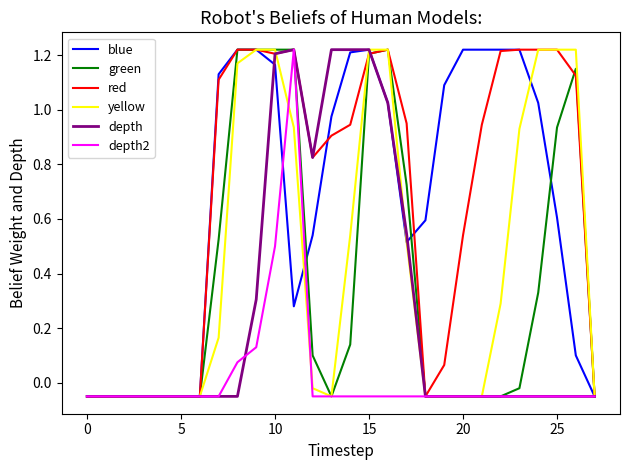

What is the value of the yellow point at the 6th from the left?

-0.1